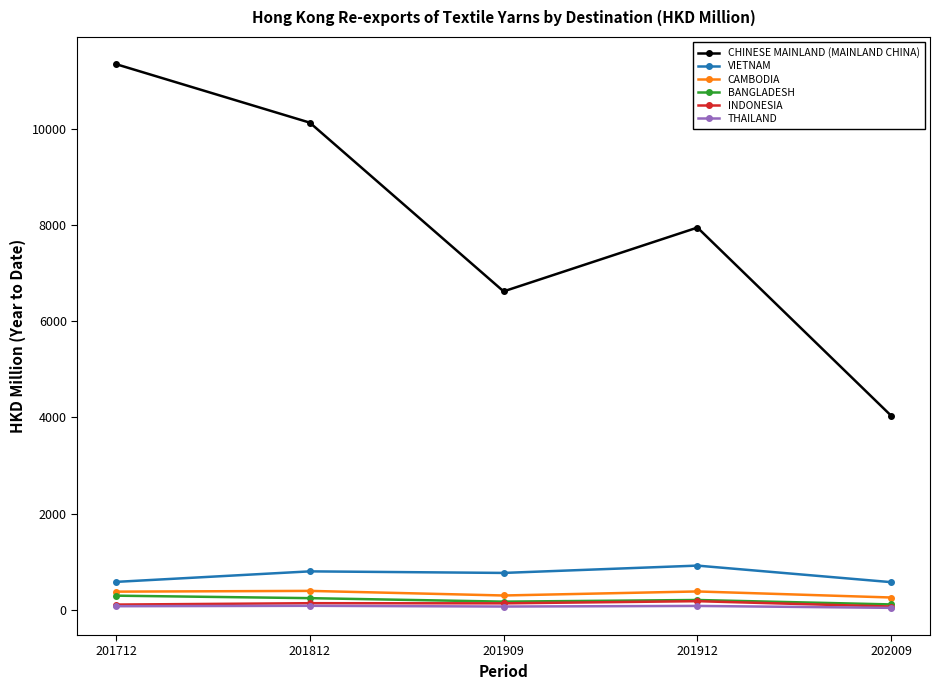

True or false: INDONESIA has a value of 137.1 at 201812.

True